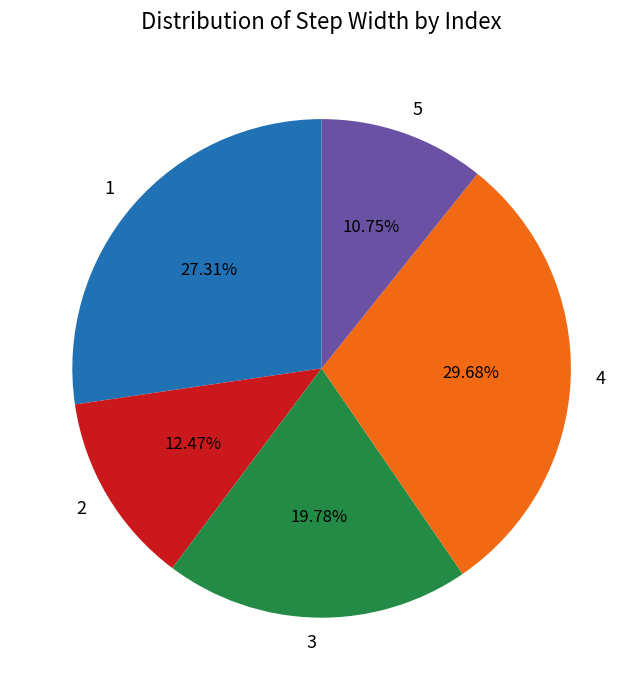

How many segments does this pie chart have?

5